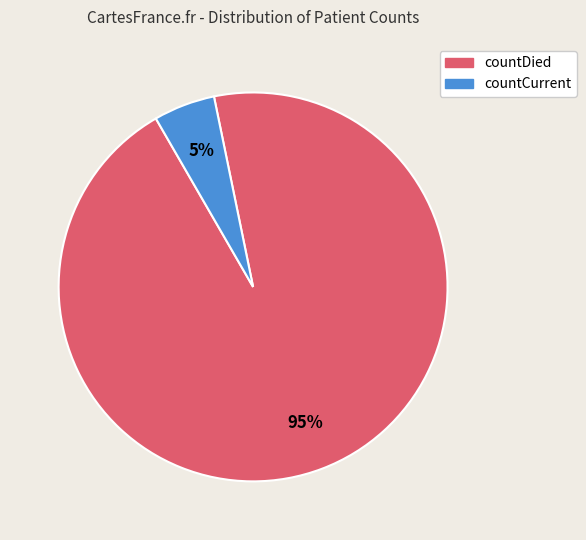

Is there a majority slice in this chart?

Yes